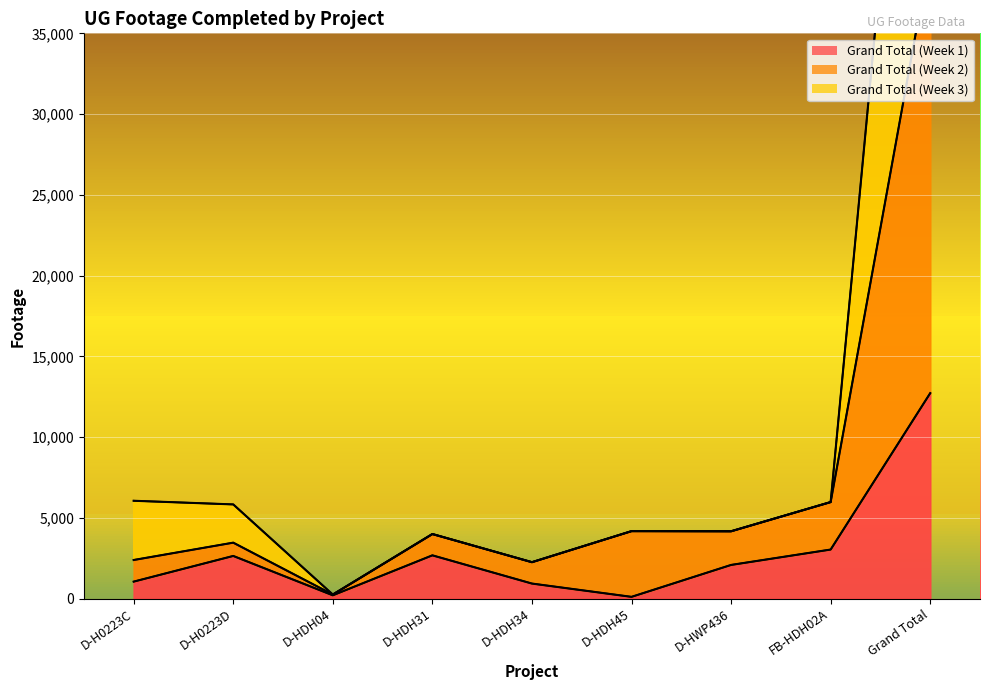

True or false: Grand Total (Week 3) has more than 0 points higher than both neighbors.

True